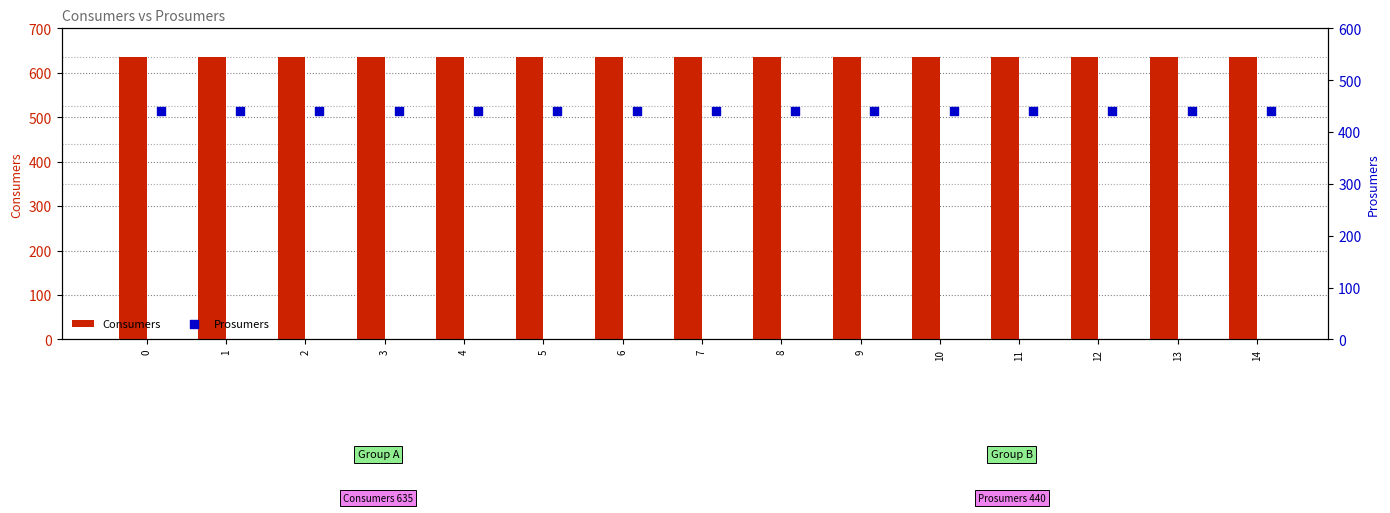

What is the total value across all series at 2?

1075